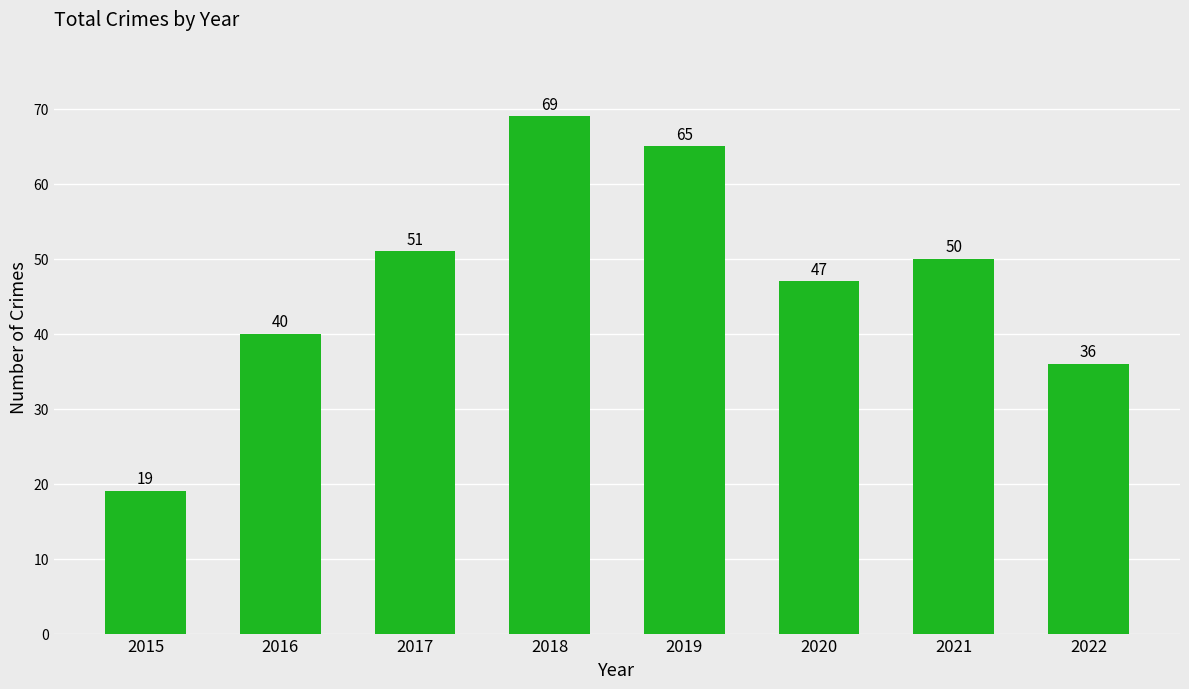

What is the sum of all values?

377